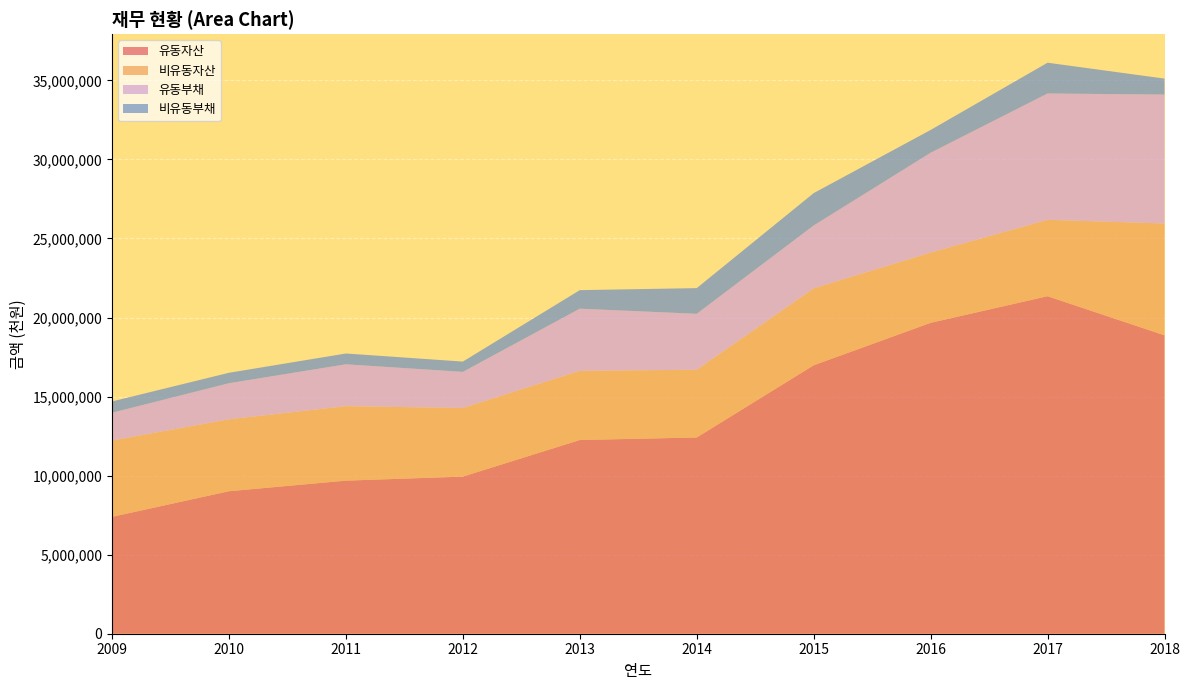

Reading left to right, what are all the values shown in this chart?

유동자산: 7392532	9013770	9683306	9937592	12253022	12412377	16979842	19664958	21349187	18875053
비유동자산: 4825553	4549199	4709245	4340948	4375848	4282807	4862475	4440647	4829148	7071248
유동부채: 1759072	2282361	2648899	2284014	3931166	3540527	3979141	6316269	7992874	8155624
비유동부채: 714300	660253	683554	651170	1172263	1624473	2047477	1442259	1946586	1011230